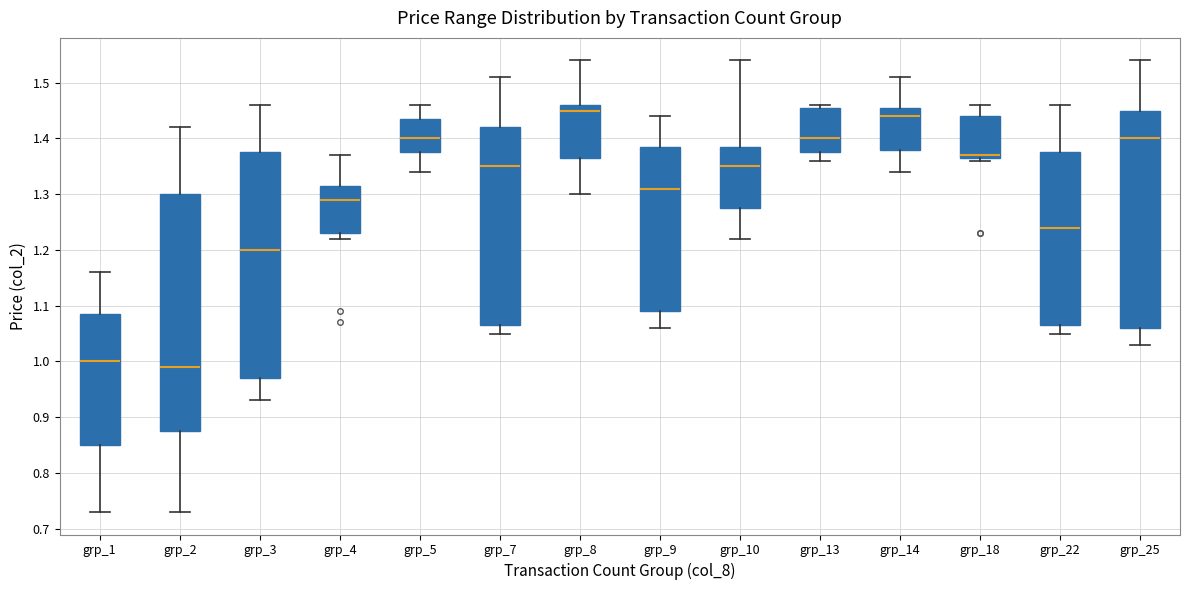

Reading left to right, transcribe this box plot: for each box, give where its median line is, the range the box spans, and where its two whiskers end, as read against the y-axis. The values are not printed on the chart, so give them approximately, as read against the axis.

grp_1: median 1.00, box 0.85 to 1.09, whiskers 0.73 to 1.16
grp_2: median 0.99, box 0.88 to 1.30, whiskers 0.73 to 1.42
grp_3: median 1.20, box 0.97 to 1.38, whiskers 0.93 to 1.46
grp_4: median 1.29, box 1.23 to 1.32, whiskers 1.22 to 1.37
grp_5: median 1.40, box 1.38 to 1.44, whiskers 1.34 to 1.46
grp_7: median 1.35, box 1.07 to 1.42, whiskers 1.05 to 1.51
grp_8: median 1.45, box 1.37 to 1.46, whiskers 1.30 to 1.54
grp_9: median 1.31, box 1.09 to 1.39, whiskers 1.06 to 1.44
grp_10: median 1.35, box 1.28 to 1.39, whiskers 1.22 to 1.54
grp_13: median 1.40, box 1.38 to 1.46, whiskers 1.36 to 1.46 (just above the box's upper edge)
grp_14: median 1.44, box 1.38 to 1.46, whiskers 1.34 to 1.51
grp_18: median 1.37 (just above the box's lower edge), box 1.37 to 1.44, whiskers 1.36 to 1.46
grp_22: median 1.24, box 1.07 to 1.38, whiskers 1.05 to 1.46
grp_25: median 1.40, box 1.06 to 1.45, whiskers 1.03 to 1.54